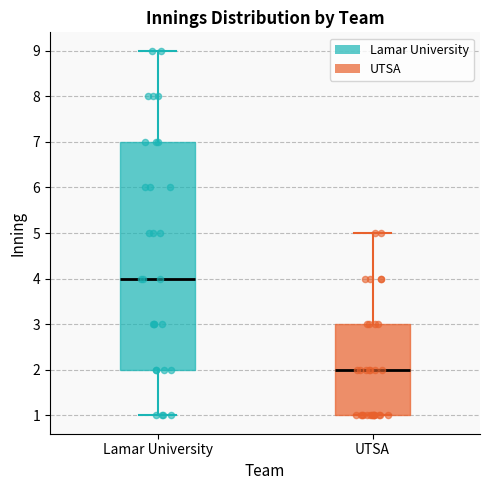

Where is the upper edge of the box for UTSA on the y-axis? The values are not printed on the chart, so give them approximately, as read against the axis.

3